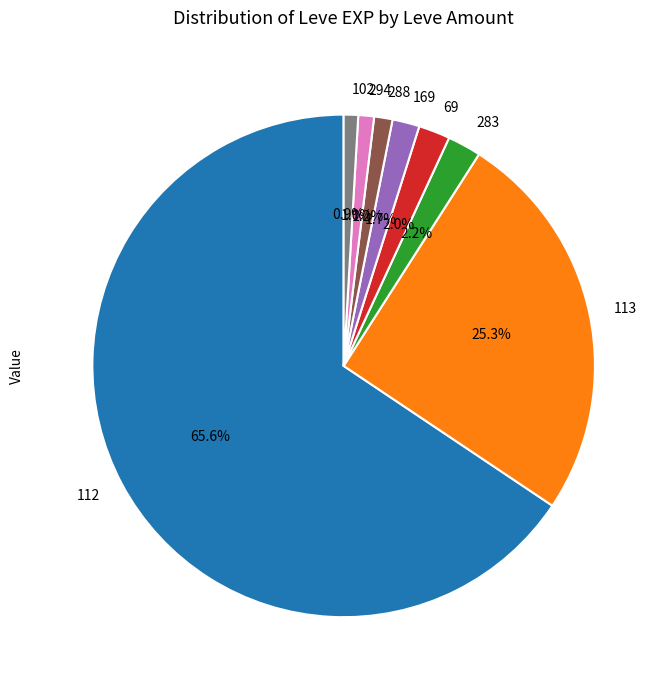

Which category has the biggest portion of the pie?

112